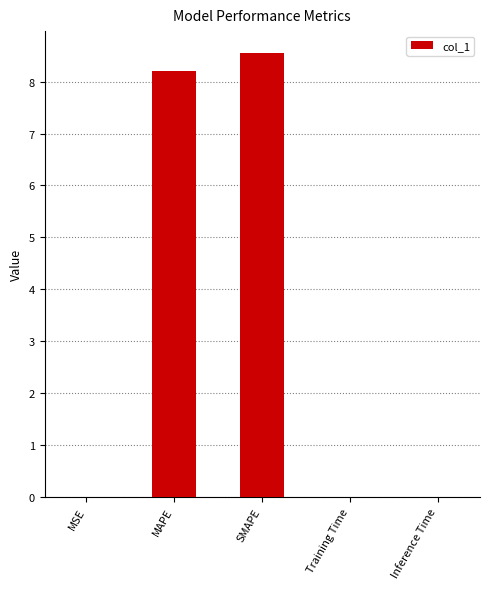

How many data points does each series have?

5